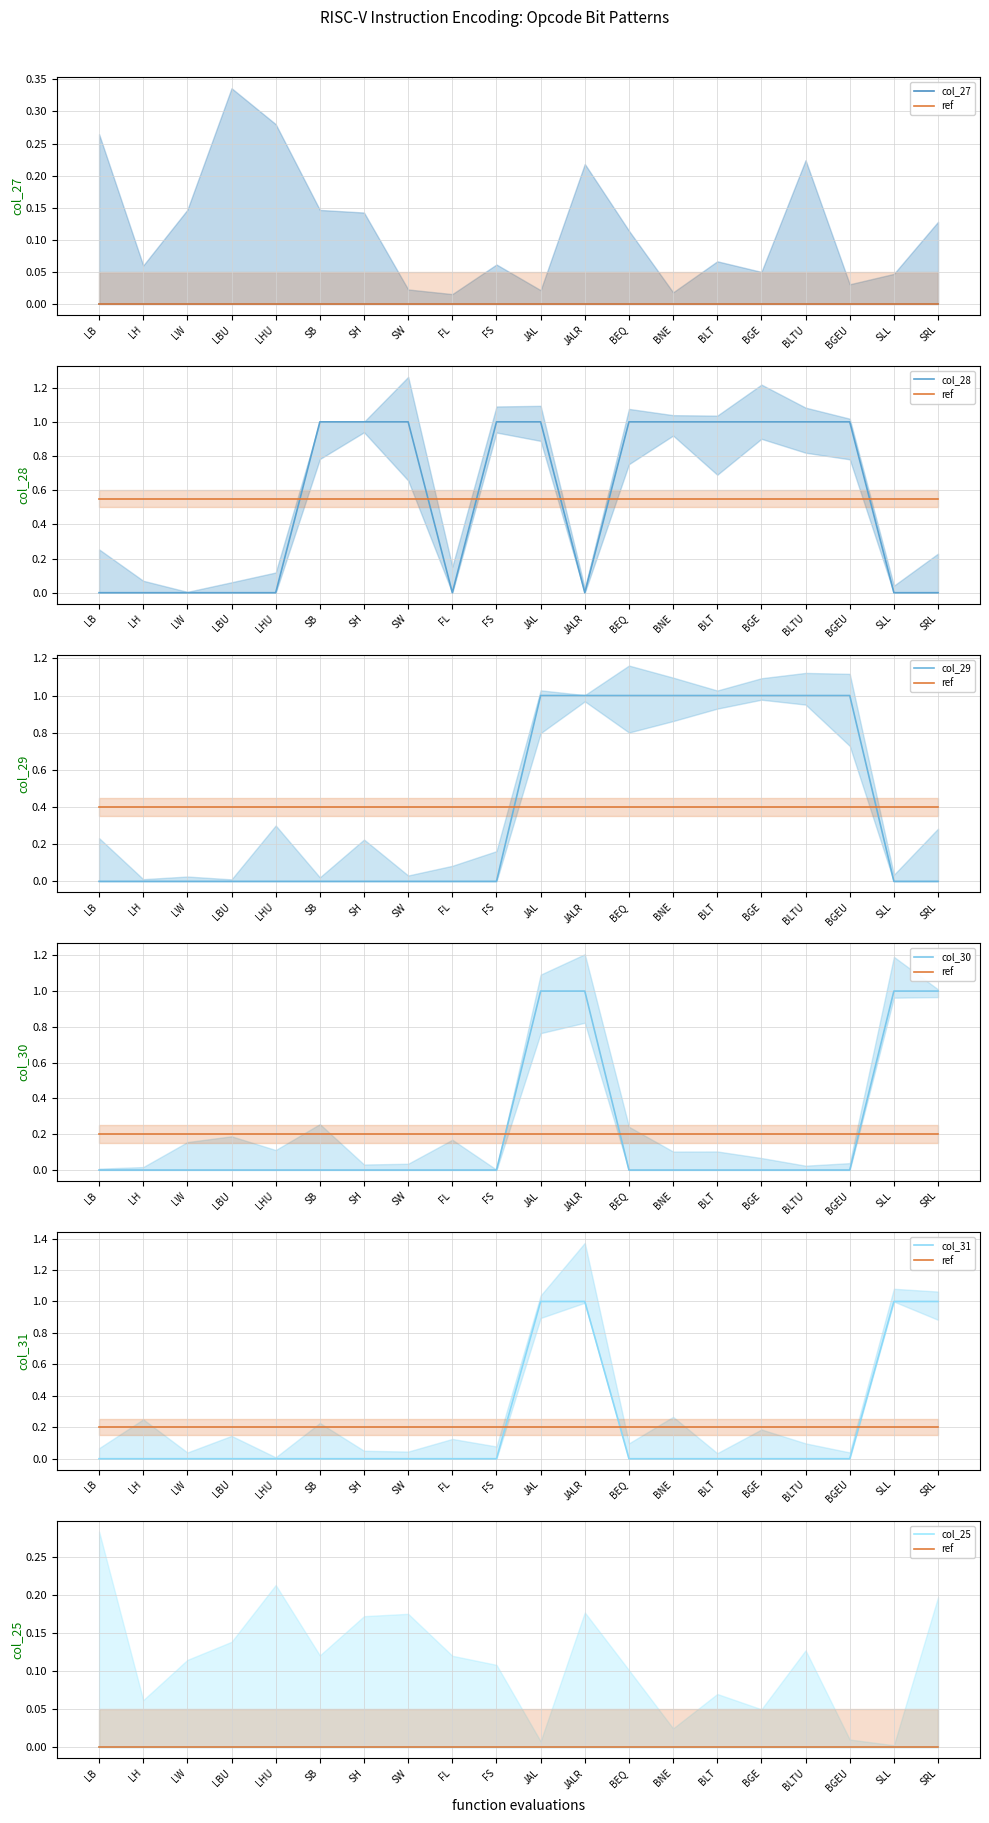

True or false: col_31 has a value of 1 at SH.

False